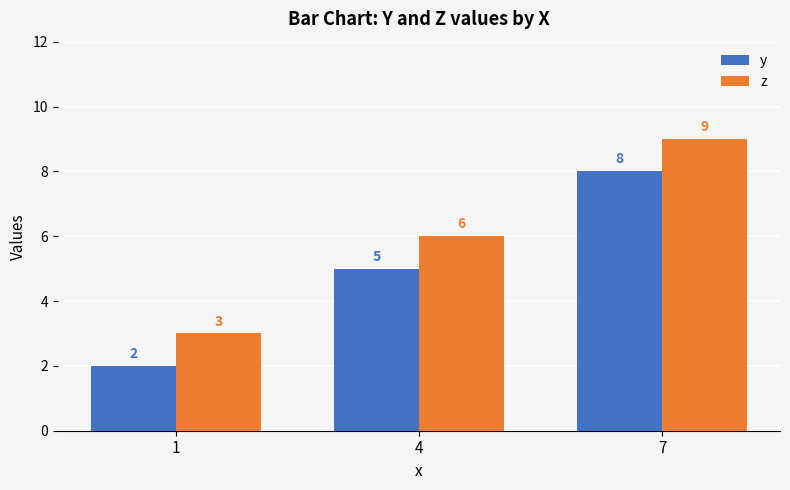

What is the difference between the maximum and second lowest values in the y series?

3